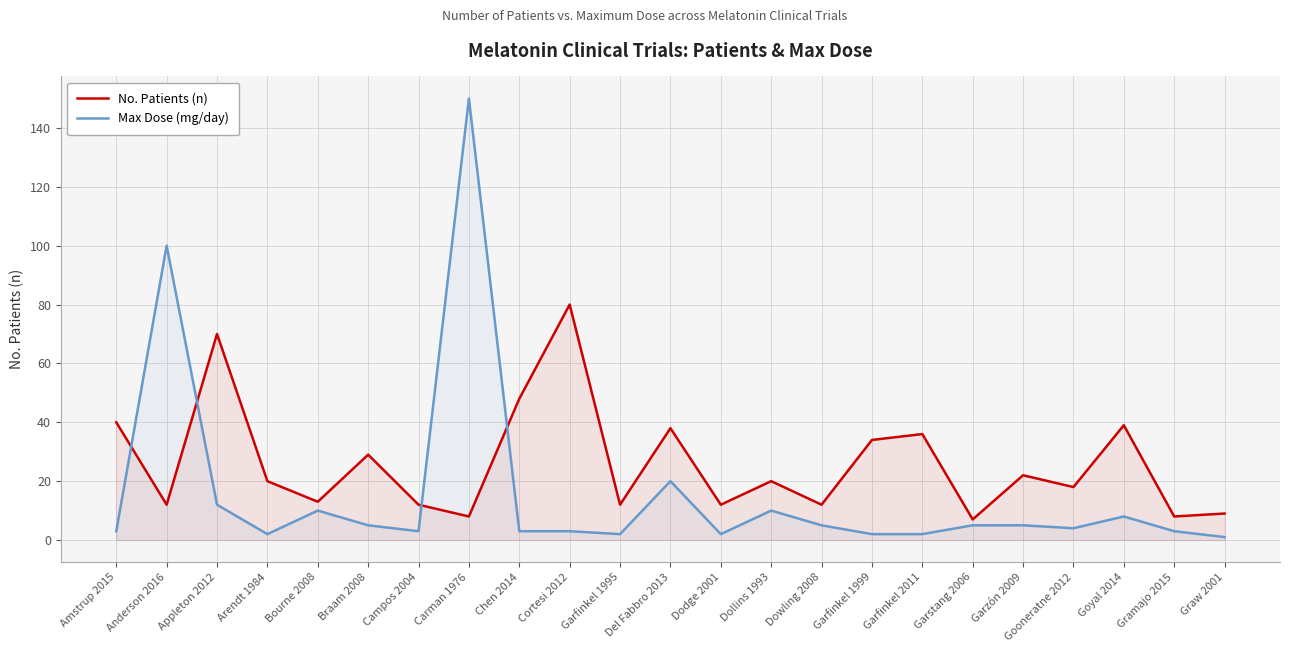

Reading left to right, list all the values displayed in this chart.

No. Patients (n): 40	12	70	20	13	29	12	8	48	80	12	38	12	20	12	34	36	7	22	18	39	8	9
Max Dose (mg/day): 3	100	12	2	10	5	3	150	3	3	2	20	2	10	5	2	2	5	5	4	8	3	1